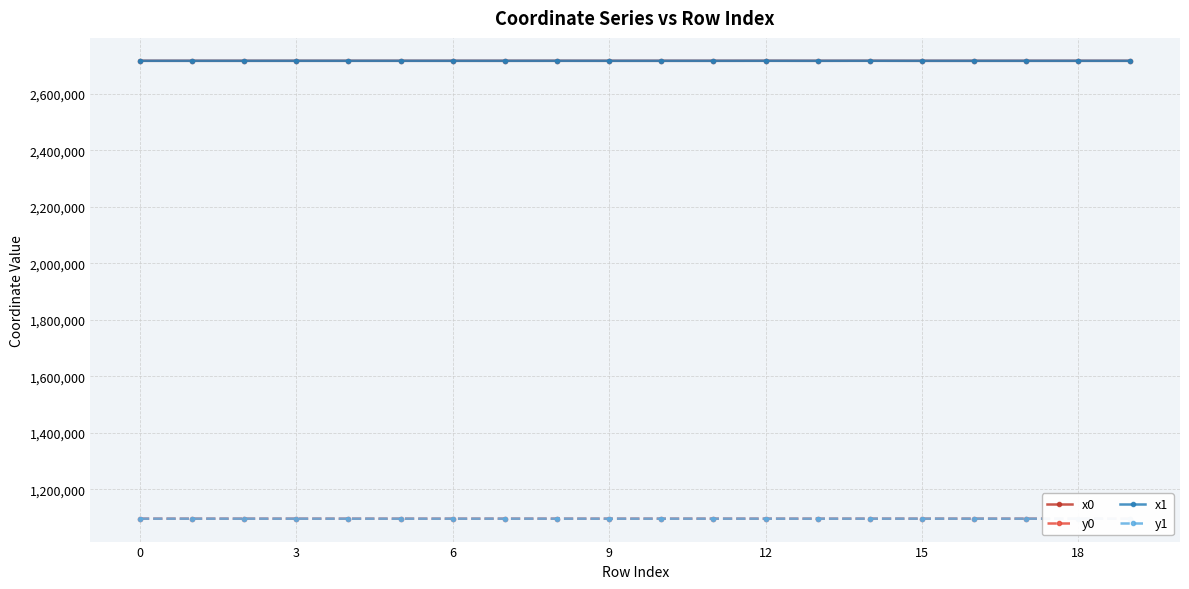

The x0 series shows 874095.0 at 0. True or false?

False